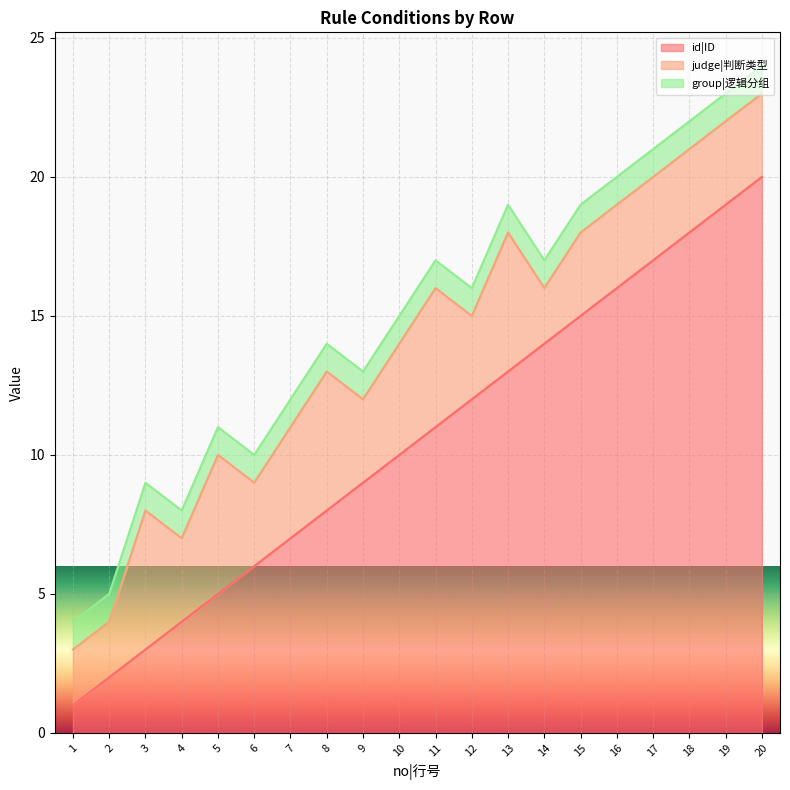

Where is the first local maximum for judge|判断类型?

3